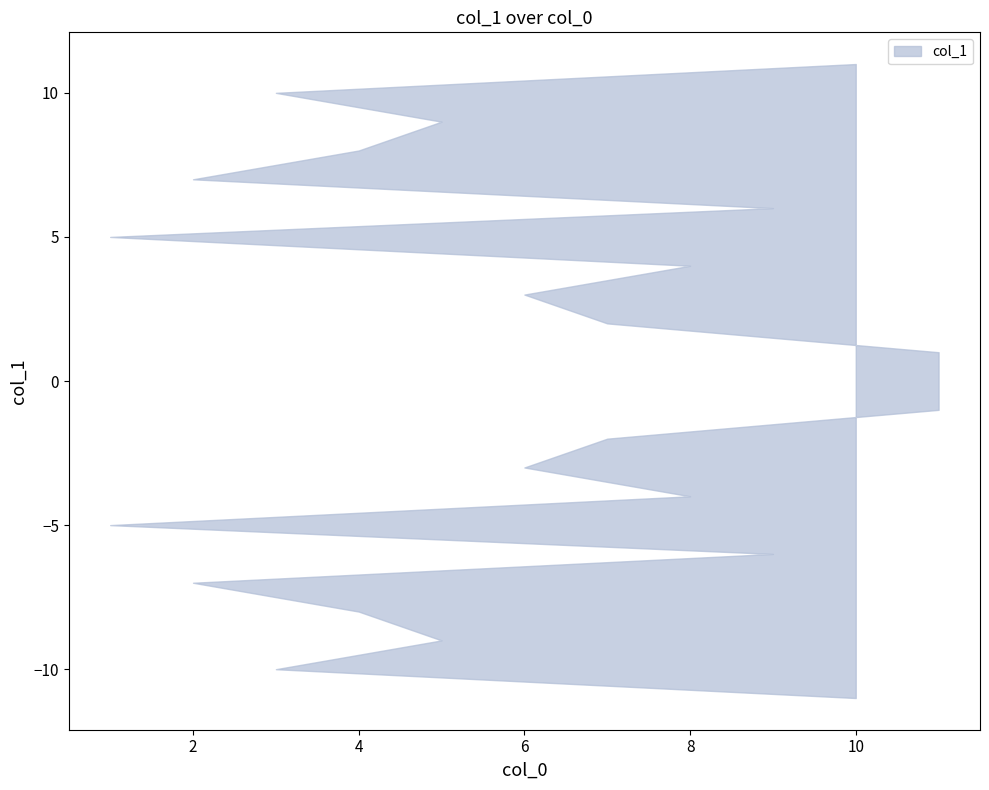

What is the difference between the maximum and minimum values?

10